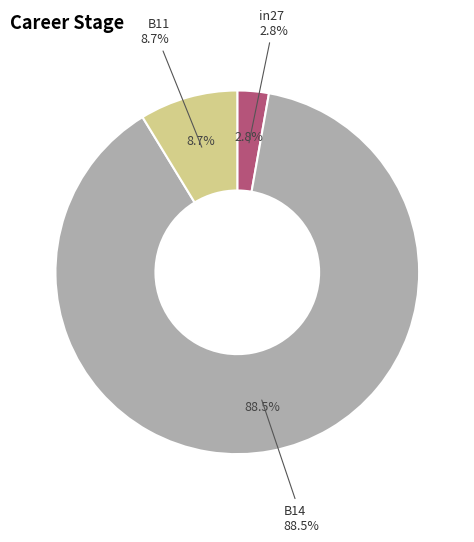

To the nearest percent, what is the difference between the largest and smallest slice percentages?

86%